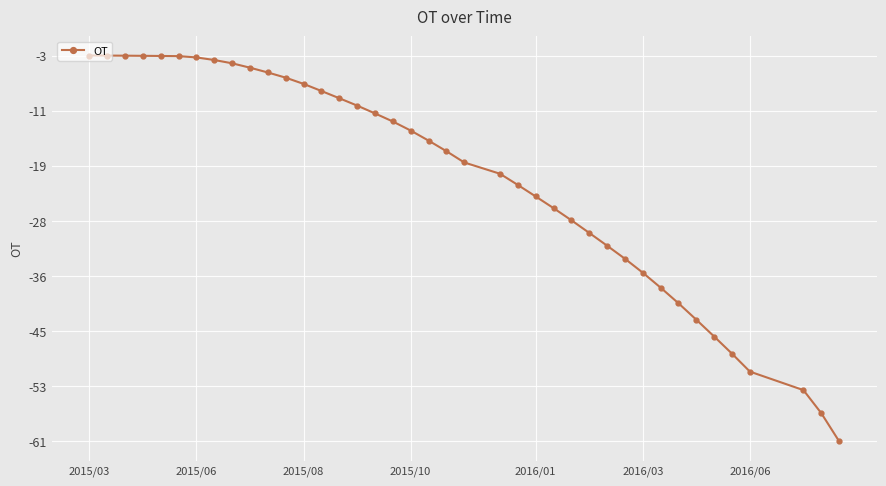

What is the smallest value displayed?

-61.3